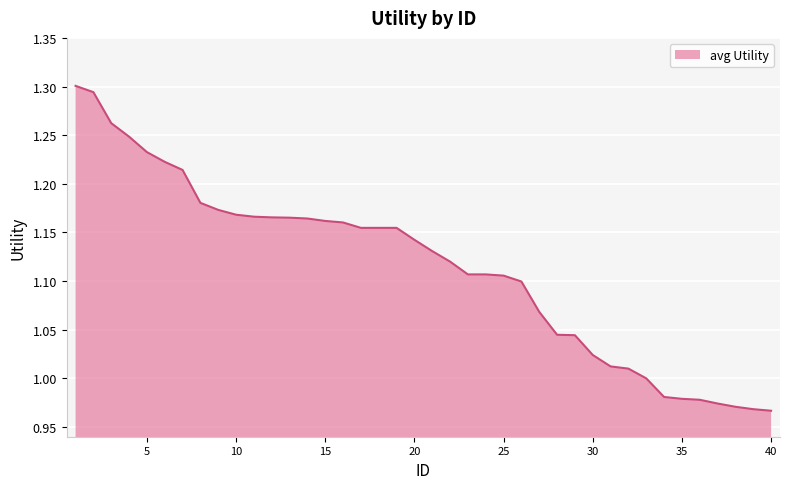

Rank the categories by value from lowest to highest.

40, 39, 38, 37, 36, 35, 34, 33, 32, 31, 30, 29, 28, 27, 26, 25, 23, 24, 22, 21, 20, 17, 18, 19, 16, 15, 14, 13, 12, 11, 10, 9, 8, 7, 6, 5, 4, 3, 2, 1